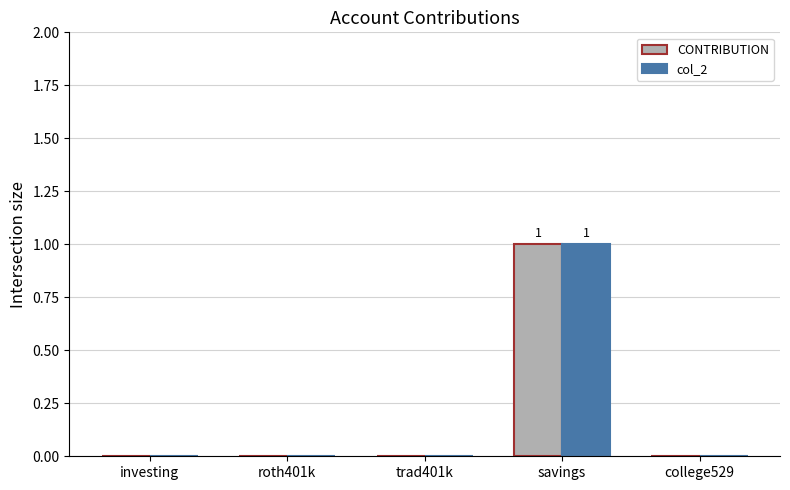

True or false: CONTRIBUTION has a value of -1 at college529.

False